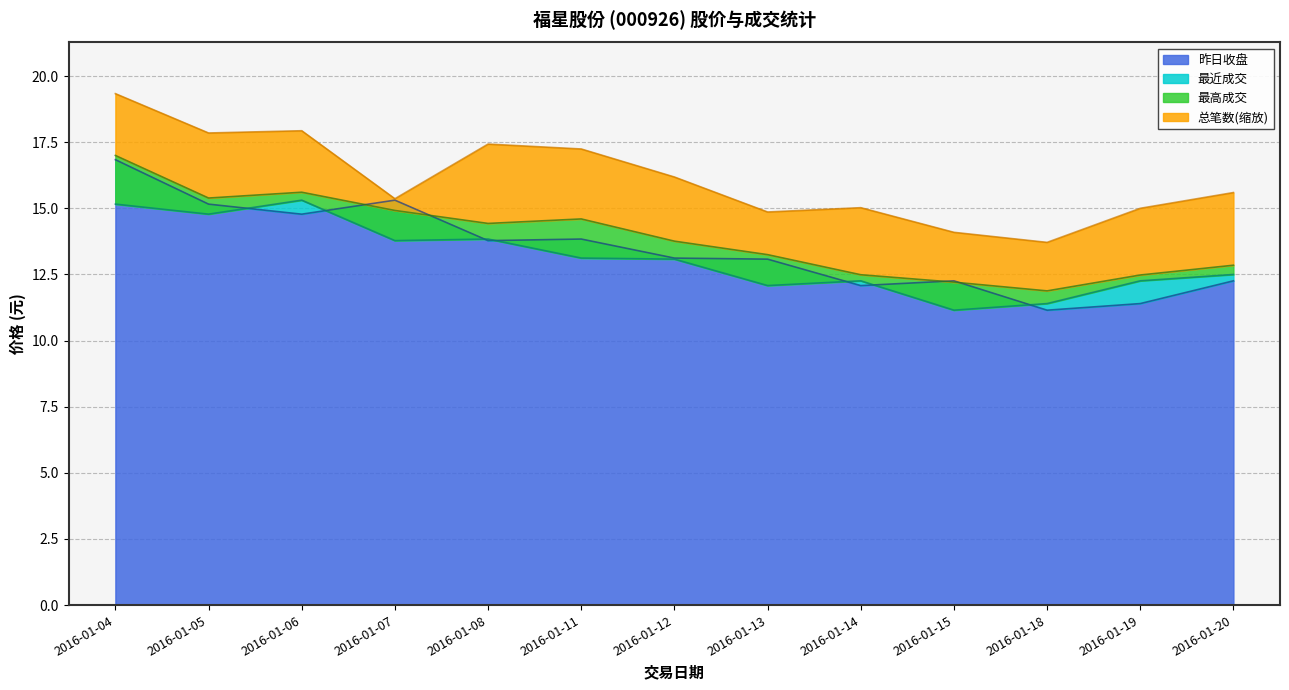

True or false: 昨日收盘 has a value of 18.8 at 2016-01-14.

False